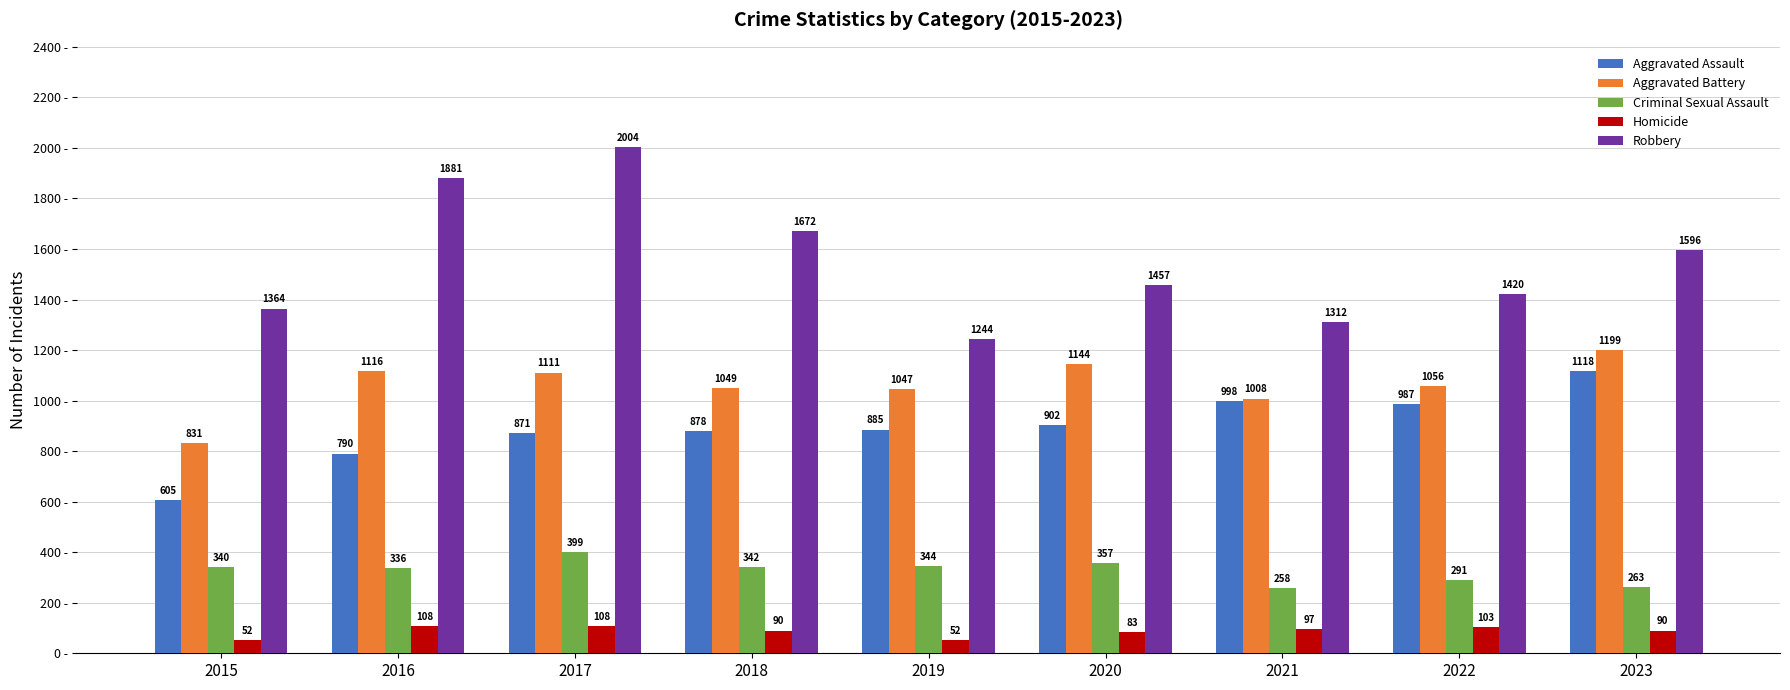

Where is Robbery nearest to the value 1624?

2023